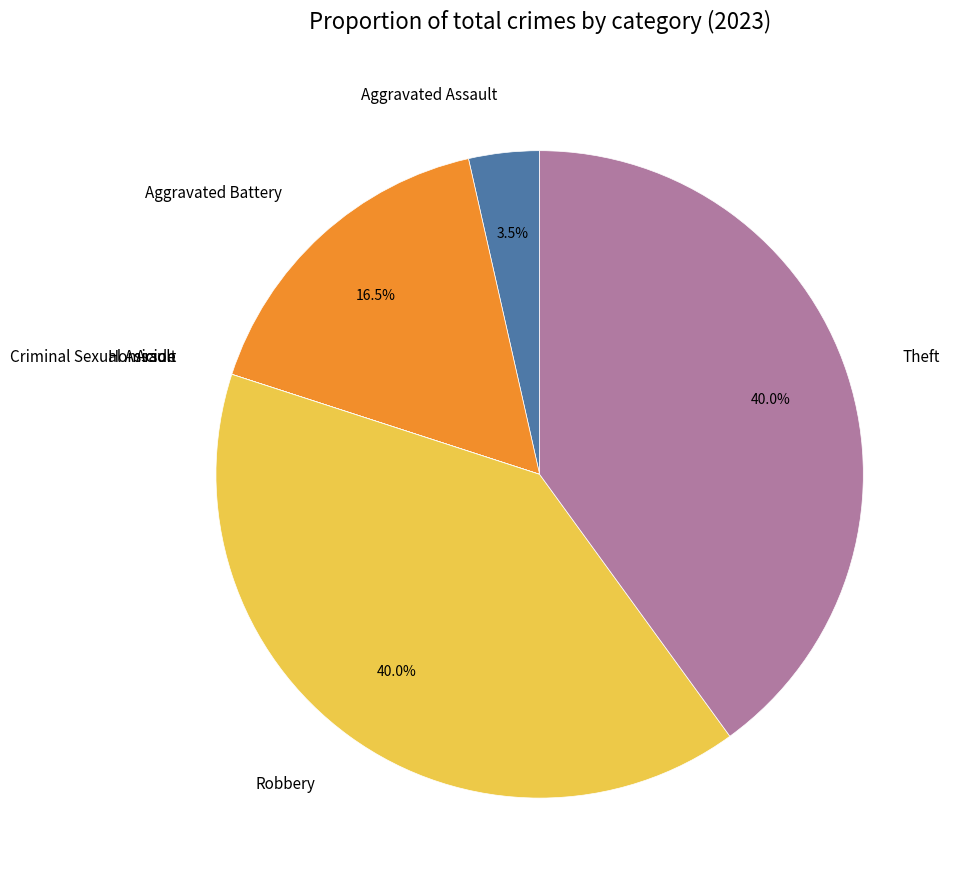

Between Theft and Aggravated Assault, which is larger?

Theft